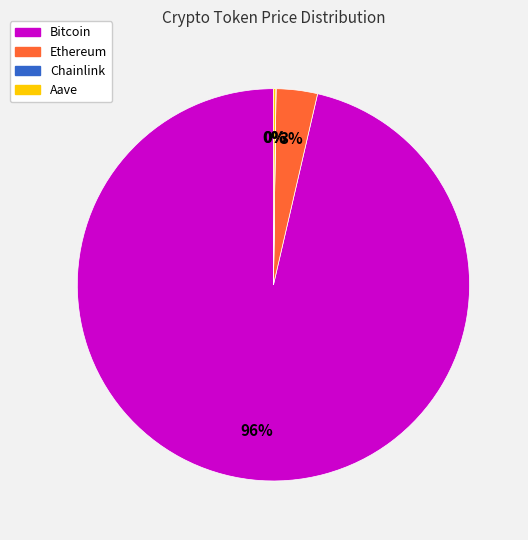

To the nearest percent, what is the average slice percentage?

25%